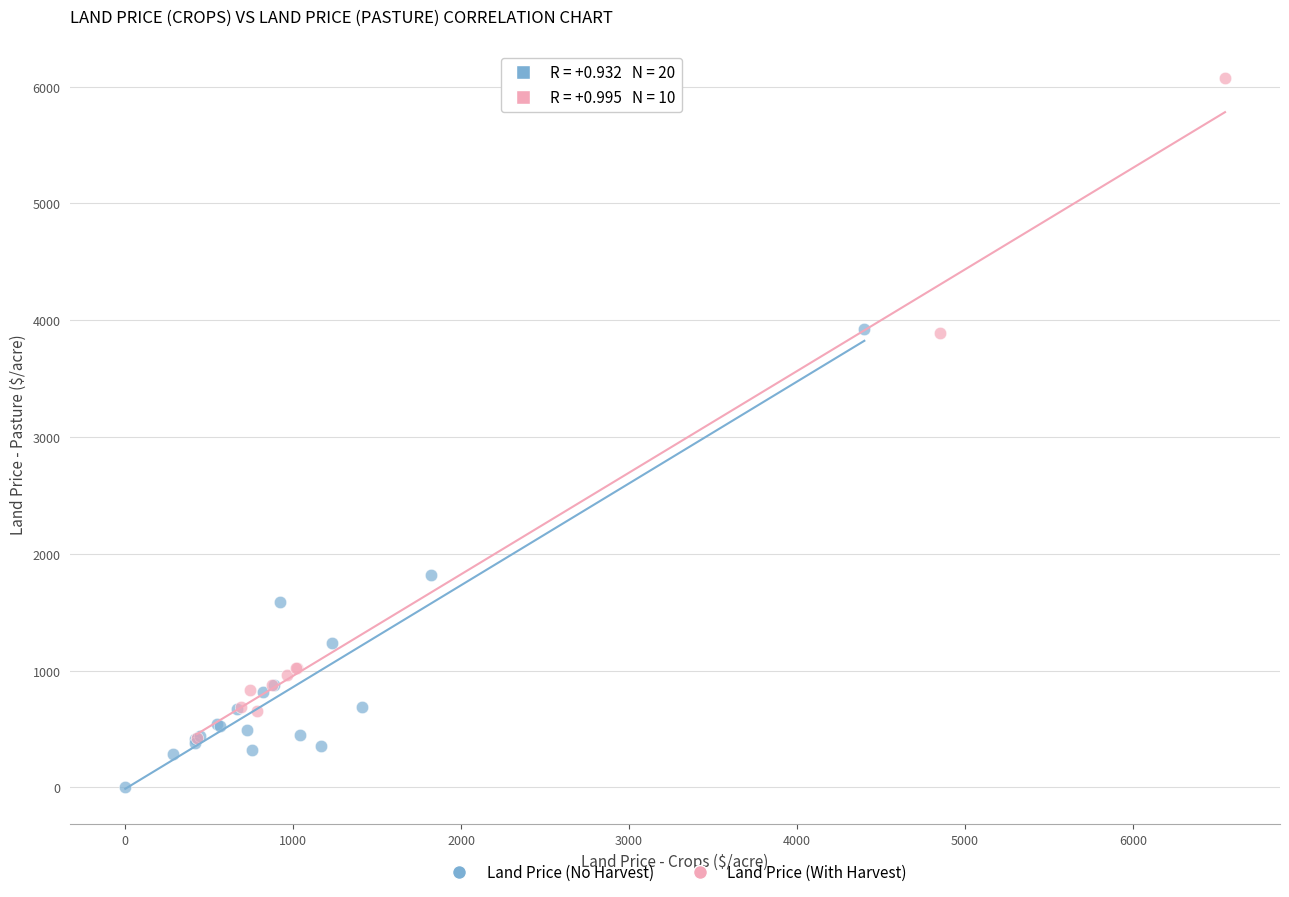

Which series contains the highest Y value?

Land Price (With Harvest)